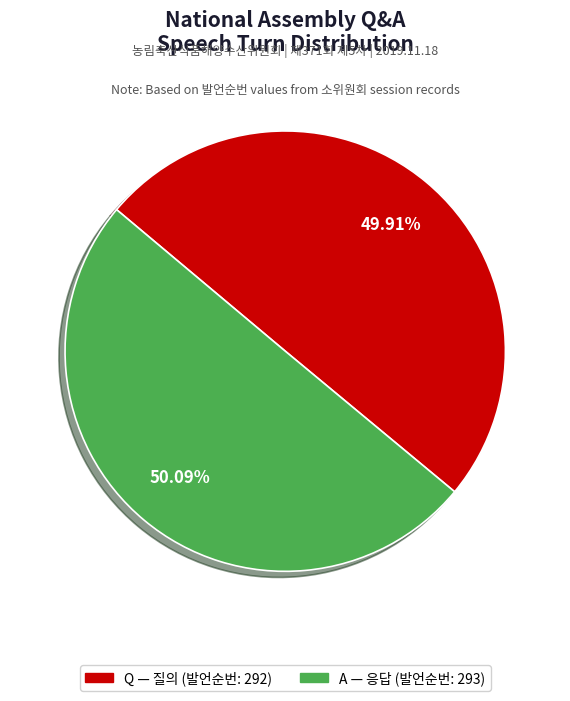

Is it true that Q is 50% of the pie?

True